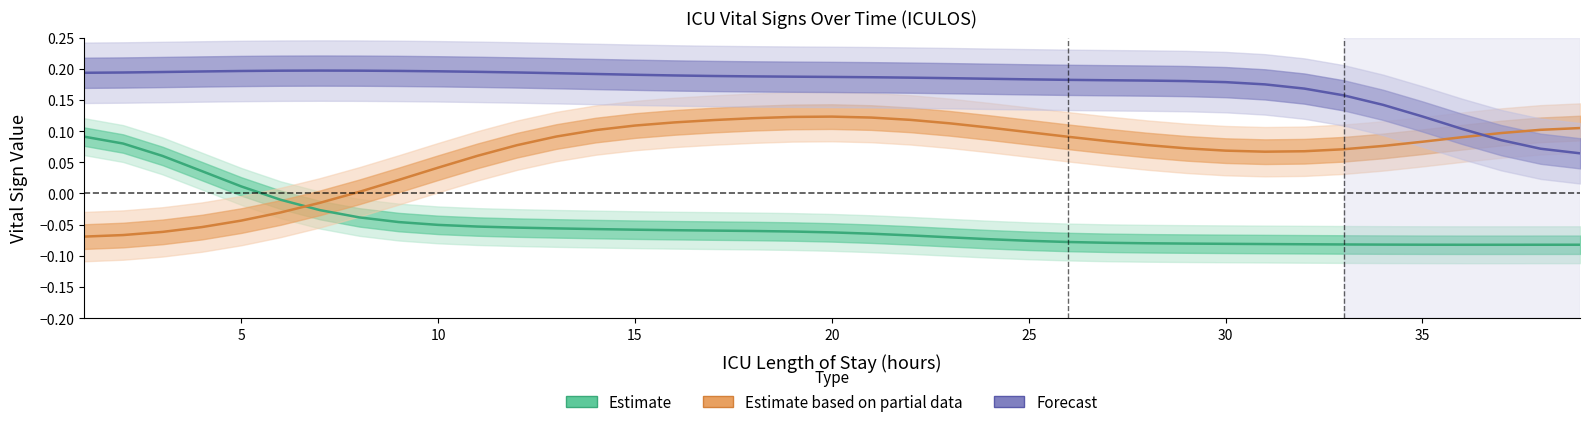

True or false: Estimate based on partial data and Estimate intersect in this chart.

True